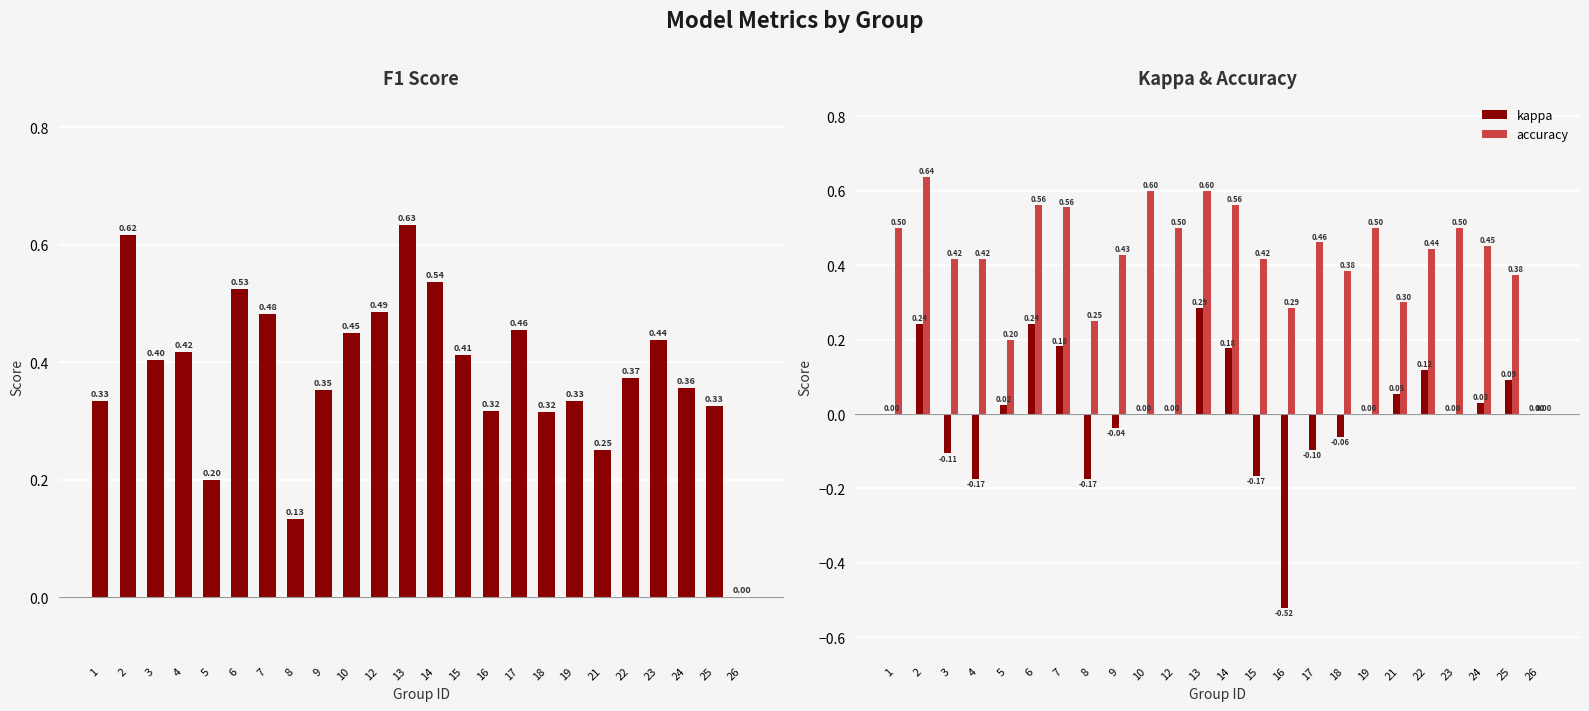

What is the difference between the highest and lowest values at 5?

0.2